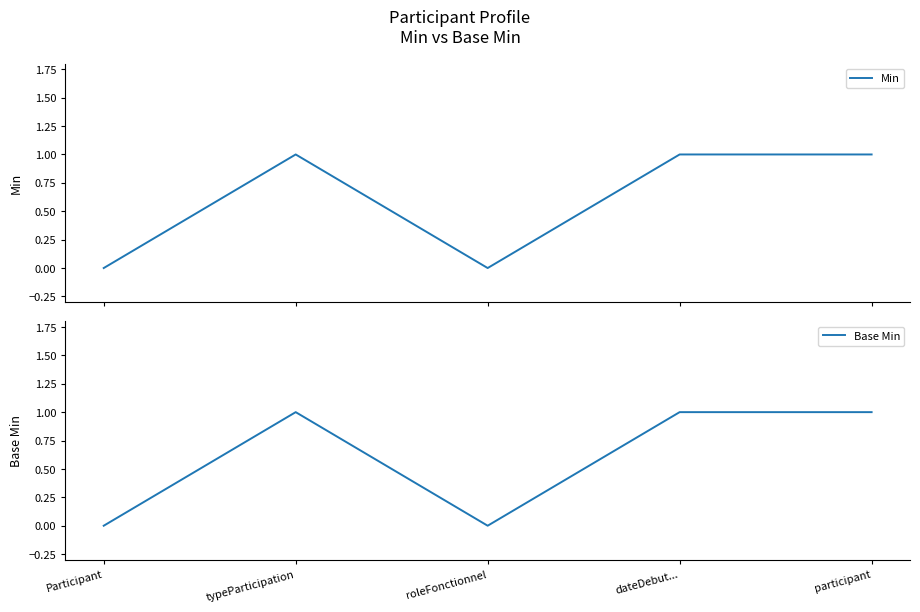

Which has a higher value, dateDebut... or roleFonctionnel?

dateDebut...